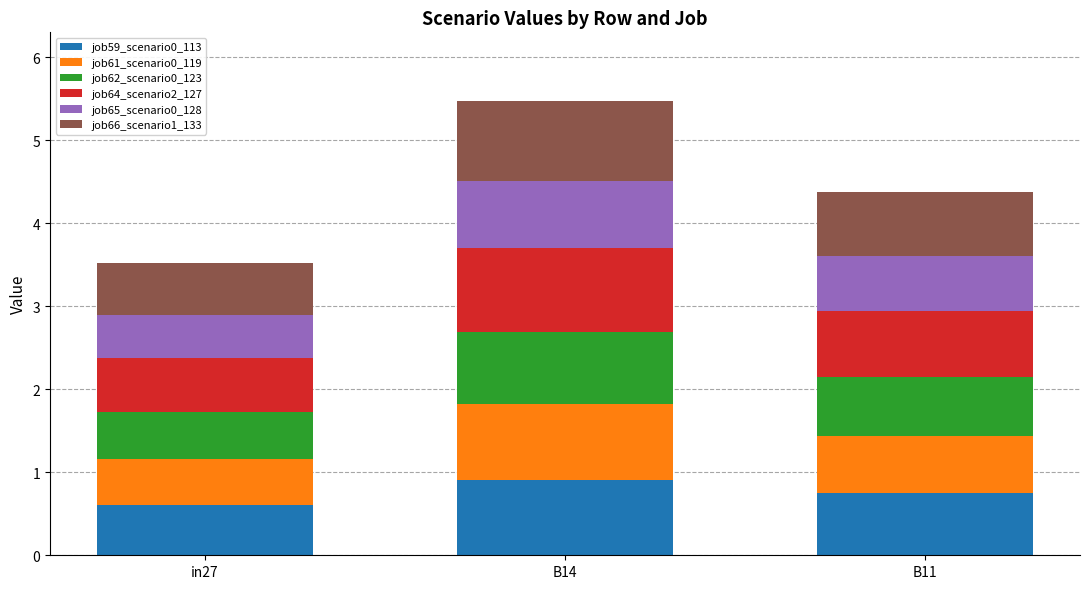

Rank the categories by job59_scenario0_113 value from highest to lowest.

B14, B11, in27